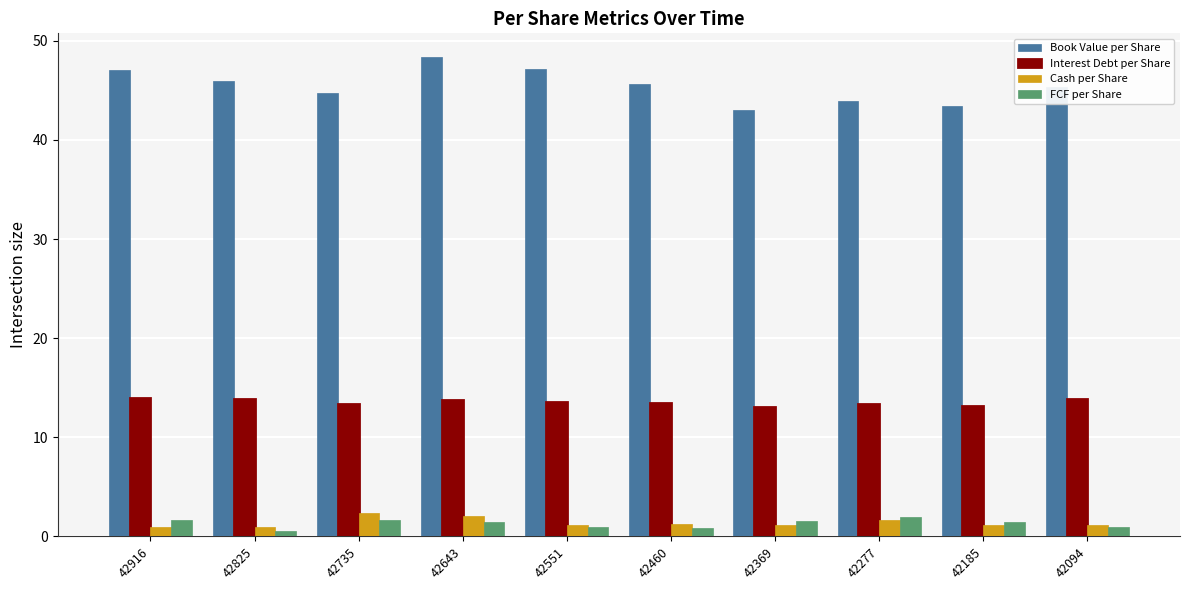

Is the value of Interest Debt per Share at 42825 greater than the value of Book Value per Share at 42094?

No